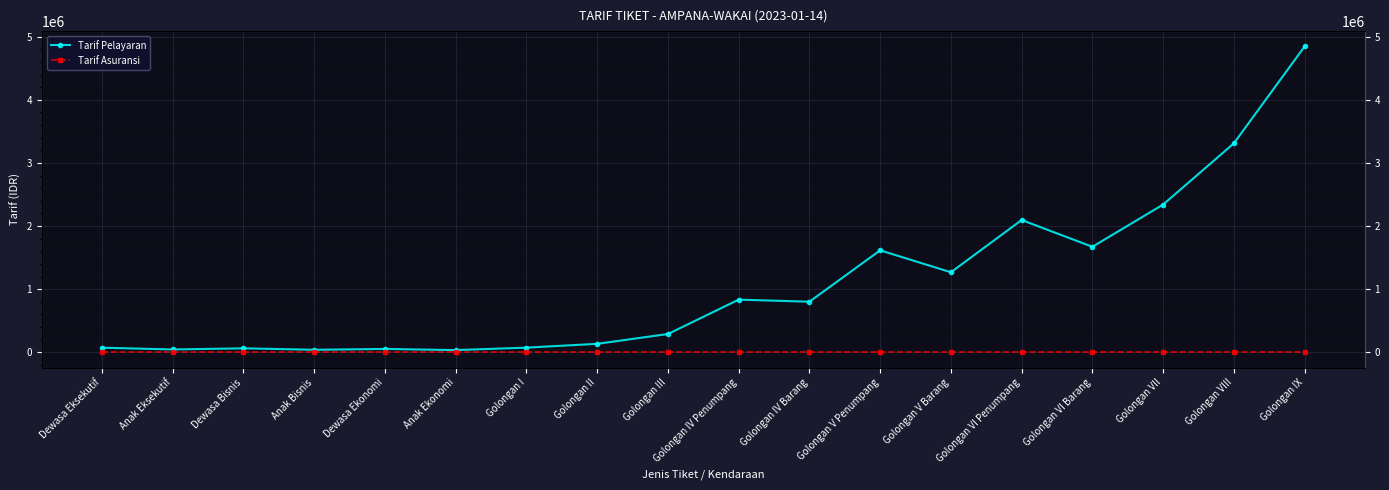

Reading left to right, transcribe all the data shown in this chart.

Tarif Pelayaran: 73000	45000	63000	40000	53000	35000	73910	134300	289590	834125	801605	1615180	1268100	2095605	1671445	2341145	3310805	4845805
Tarif Asuransi: 0	0	0	0	0	0	0	0	0	0	0	0	0	0	0	0	0	0